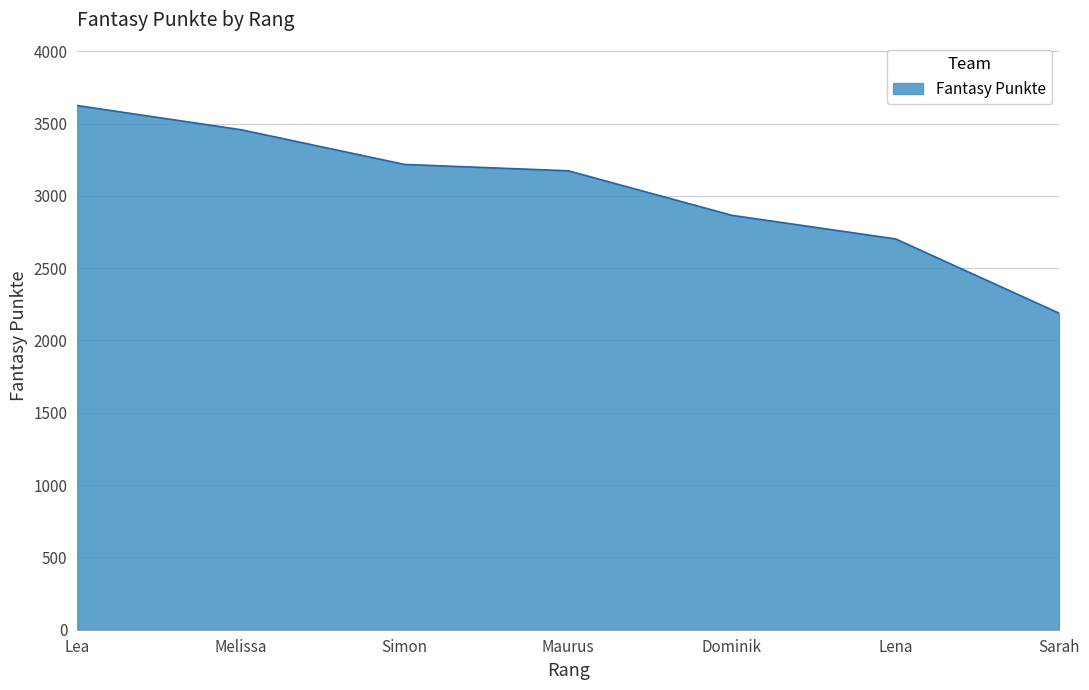

True or false: there are more than 1 points higher than both neighbors.

False